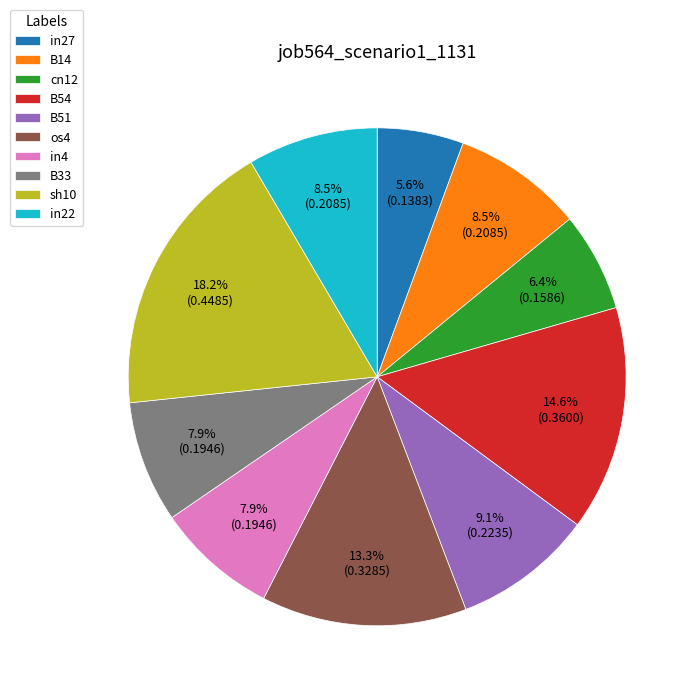

Approximately how many times larger is the value at B51 compared to cn12?

1.4